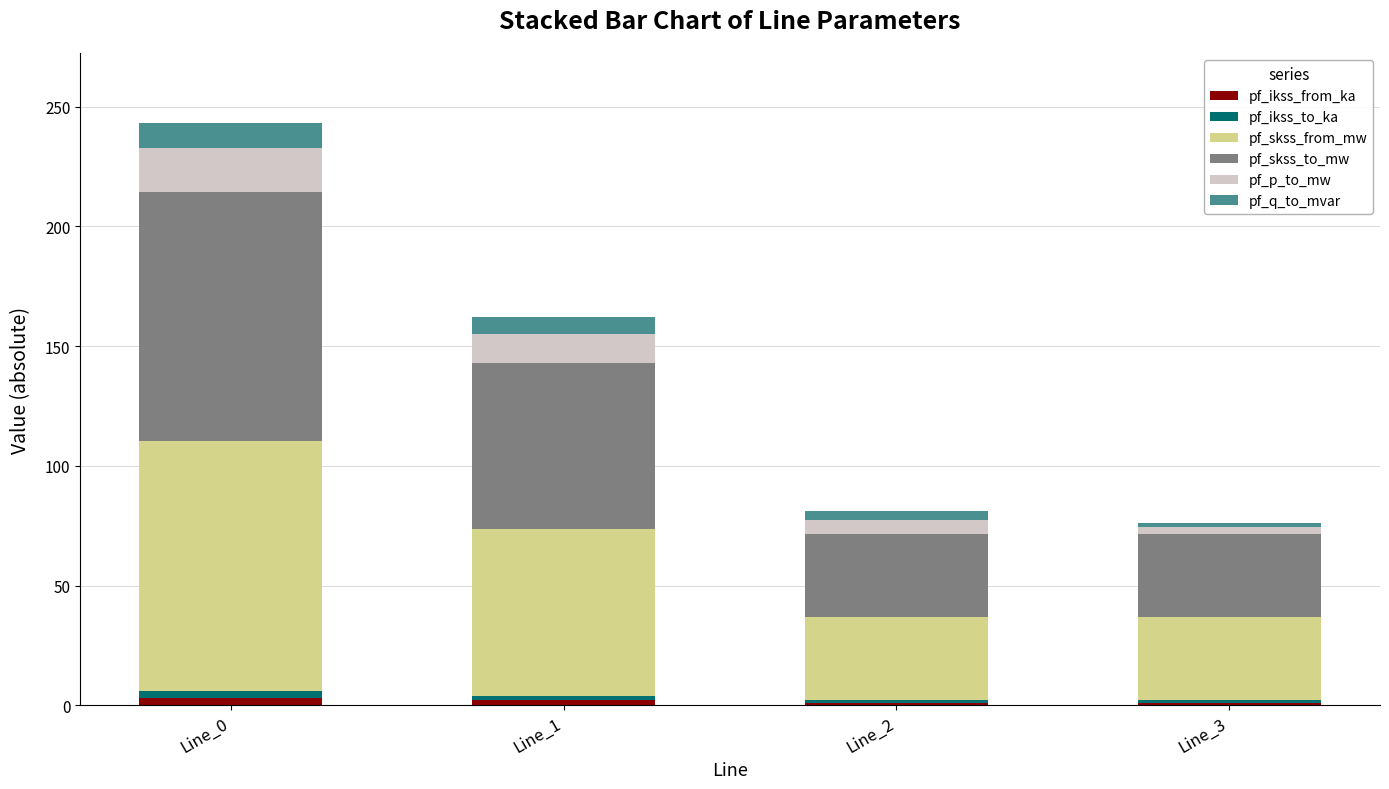

Rank the series at Line_0 from lowest to highest value.

pf_ikss_from_ka, pf_ikss_to_ka, pf_q_to_mvar, pf_p_to_mw, pf_skss_from_mw, pf_skss_to_mw